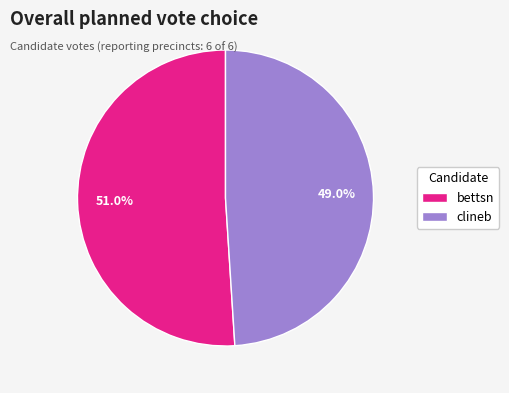

Which category has the smallest portion of the pie?

clineb